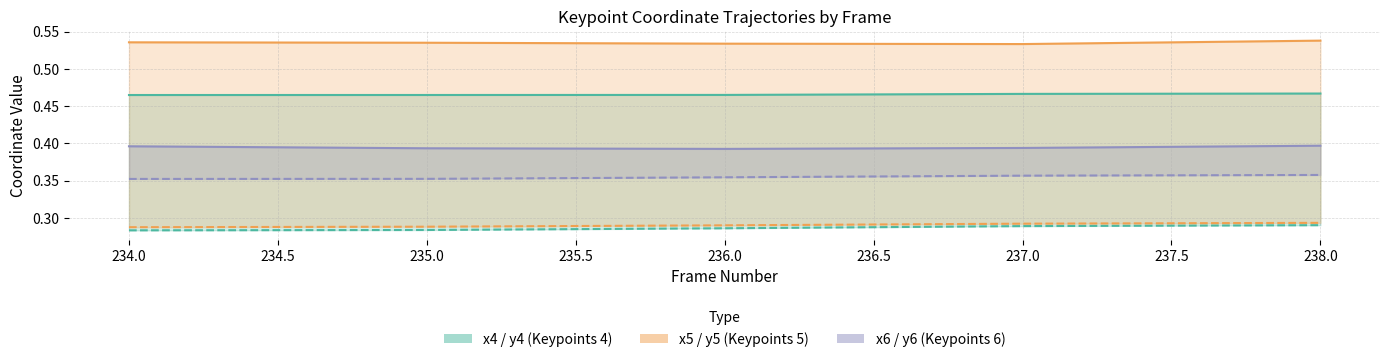

At 236.0, list the series in order from largest to smallest.

x5, x4, x6, y6, y5, y4